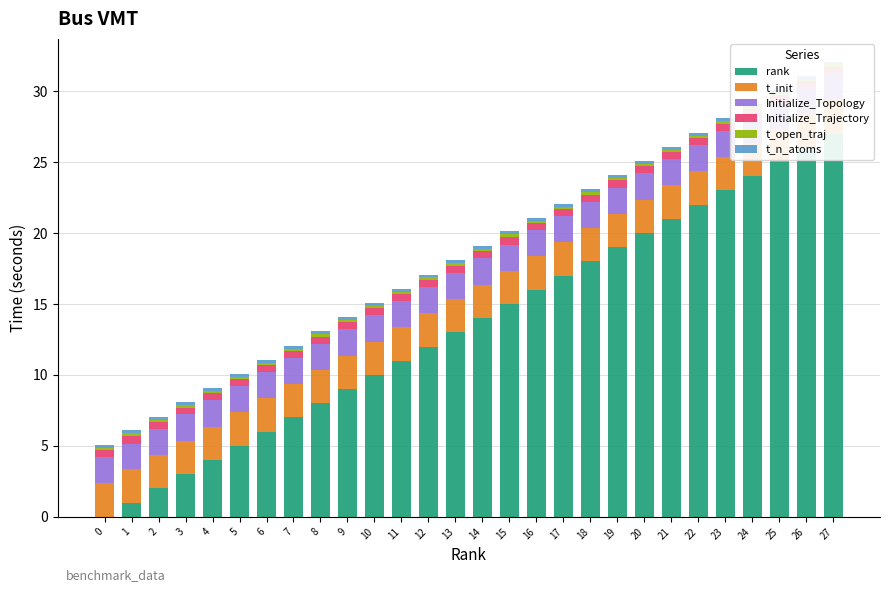

How many categories are shown in the chart?

28